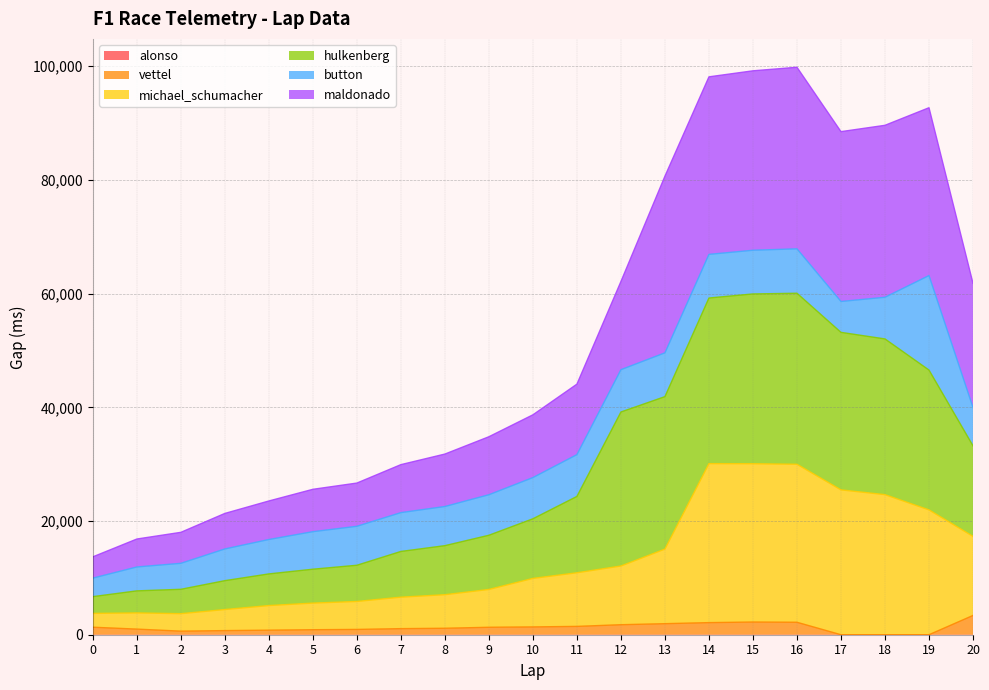

At which category does the chart reach its minimum across all series?

17